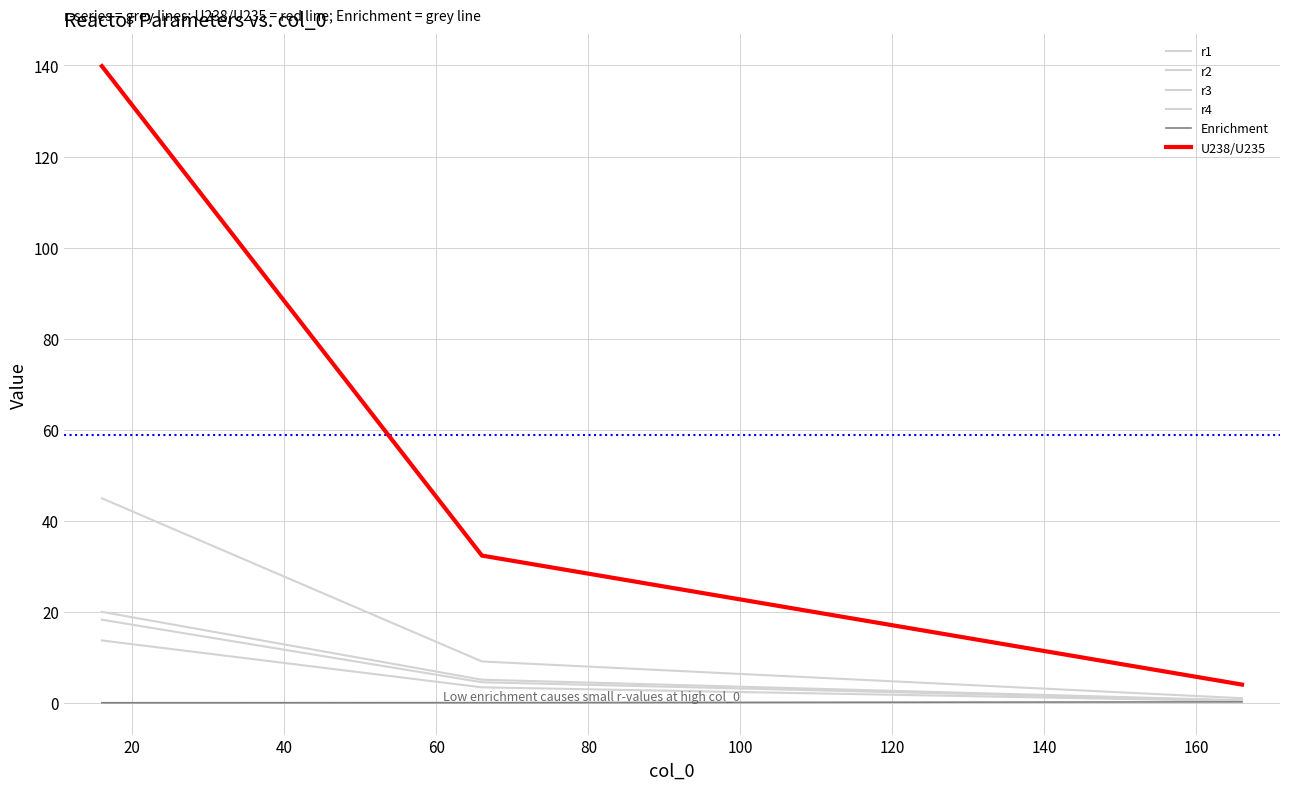

Does the chart have visible grid lines?

Yes